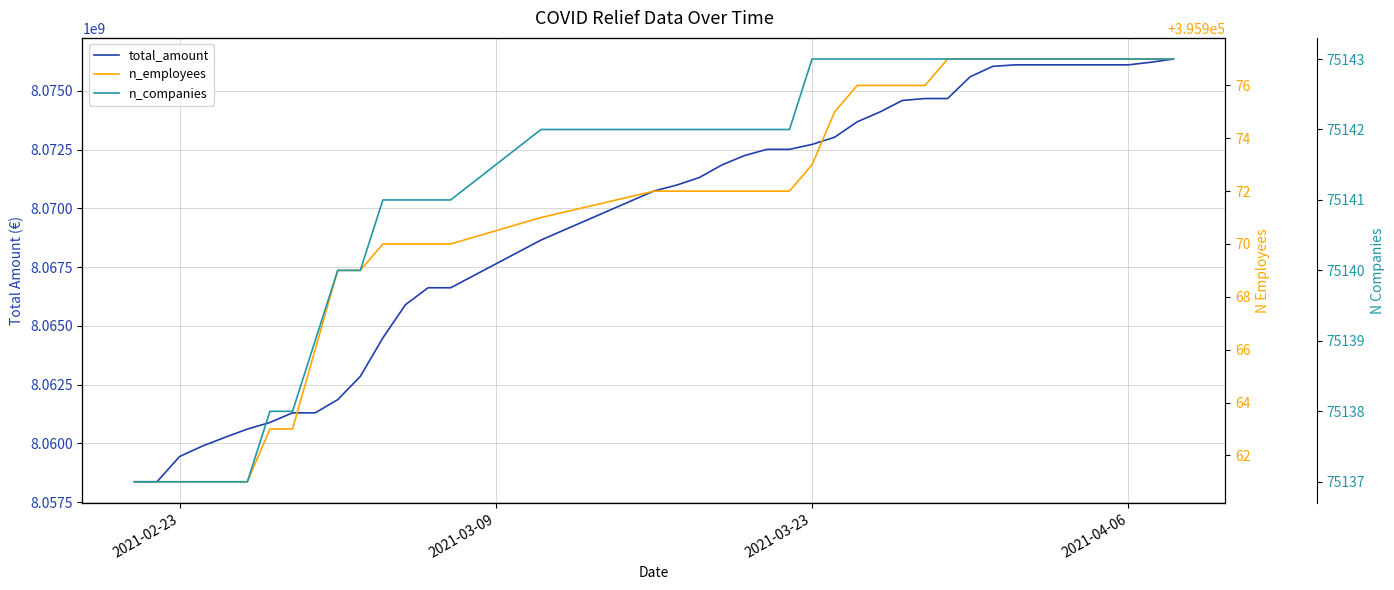

What is the difference between the maximum and minimum values in the total_amount series?

17997213